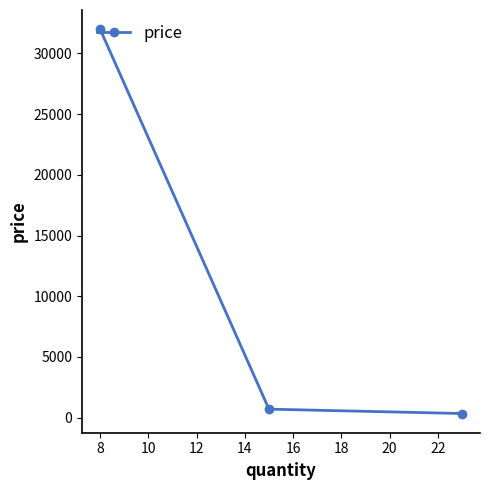

What is the difference between the maximum and second lowest values?

31301.0